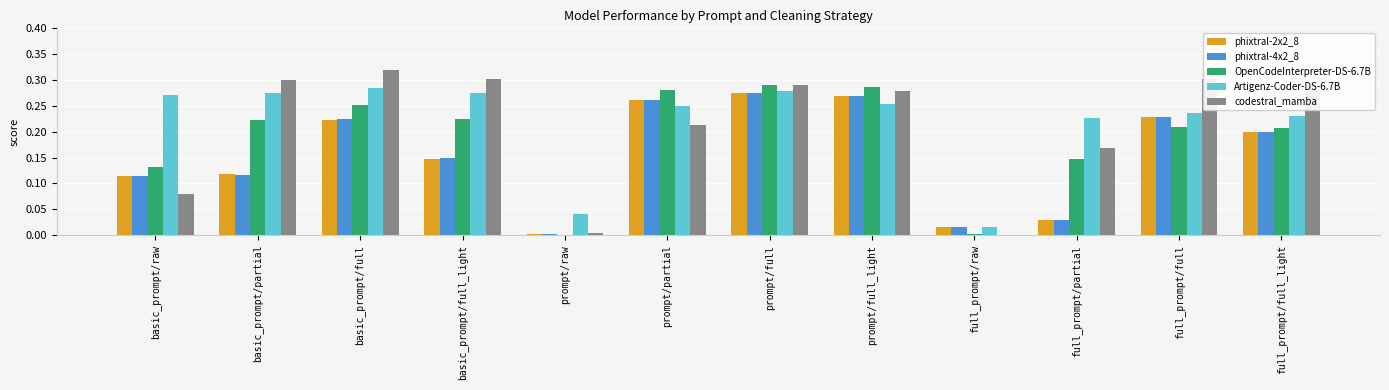

How many distinct data groups are displayed?

5